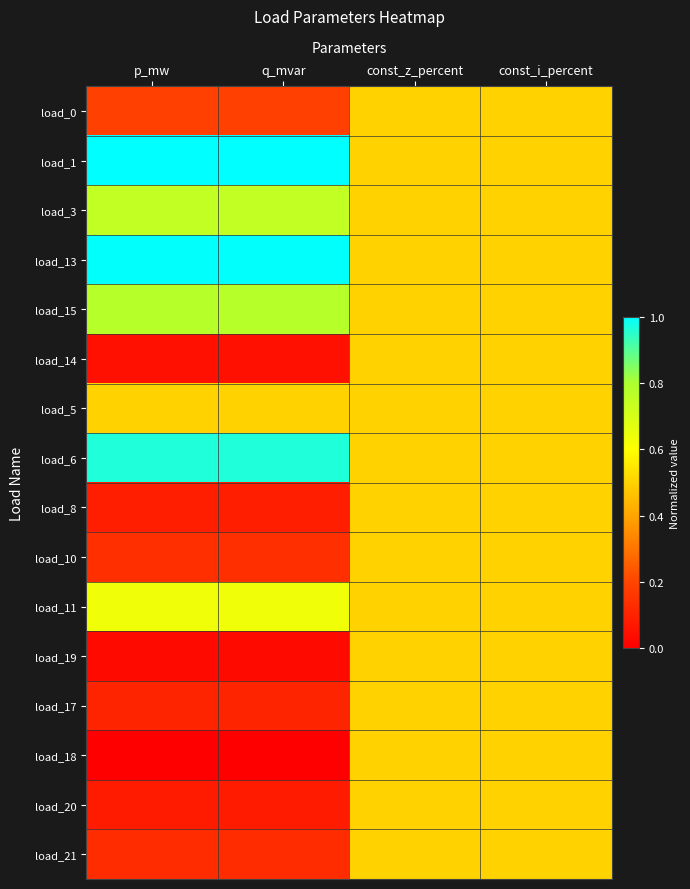

Reading left to right, extract all data points from this chart.

load_0: p_mw=0.2	q_mvar=0.2	const_z_percent=0.5	const_i_percent=0.5
load_1: p_mw=1.0	q_mvar=1.0	const_z_percent=0.5	const_i_percent=0.5
load_3: p_mw=0.7	q_mvar=0.7	const_z_percent=0.5	const_i_percent=0.5
load_13: p_mw=1.0	q_mvar=1.0	const_z_percent=0.5	const_i_percent=0.5
load_15: p_mw=0.8	q_mvar=0.8	const_z_percent=0.5	const_i_percent=0.5
load_14: p_mw=0.0	q_mvar=0.0	const_z_percent=0.5	const_i_percent=0.5
load_5: p_mw=0.5	q_mvar=0.5	const_z_percent=0.5	const_i_percent=0.5
load_6: p_mw=1.0	q_mvar=1.0	const_z_percent=0.5	const_i_percent=0.5
load_8: p_mw=0.1	q_mvar=0.1	const_z_percent=0.5	const_i_percent=0.5
load_10: p_mw=0.1	q_mvar=0.1	const_z_percent=0.5	const_i_percent=0.5
load_11: p_mw=0.6	q_mvar=0.6	const_z_percent=0.5	const_i_percent=0.5
load_19: p_mw=0.0	q_mvar=0.0	const_z_percent=0.5	const_i_percent=0.5
load_17: p_mw=0.1	q_mvar=0.1	const_z_percent=0.5	const_i_percent=0.5
load_18: p_mw=0.0	q_mvar=0.0	const_z_percent=0.5	const_i_percent=0.5
load_20: p_mw=0.1	q_mvar=0.1	const_z_percent=0.5	const_i_percent=0.5
load_21: p_mw=0.1	q_mvar=0.1	const_z_percent=0.5	const_i_percent=0.5